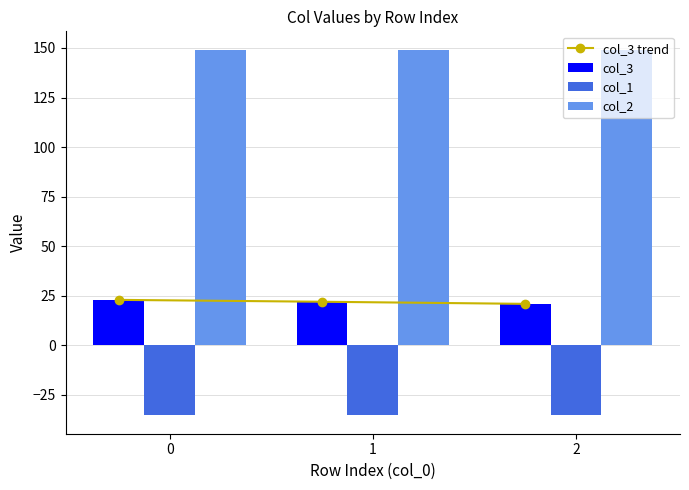

Which series has the largest total across all categories?

col_2